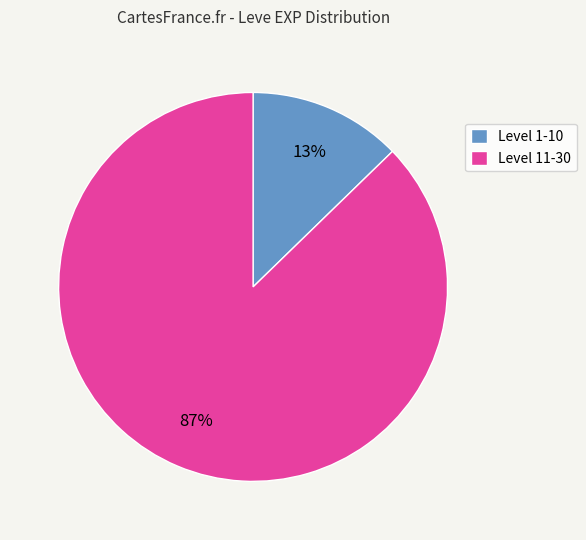

Which has a higher value, Level 1-10 or Level 11-30?

Level 11-30